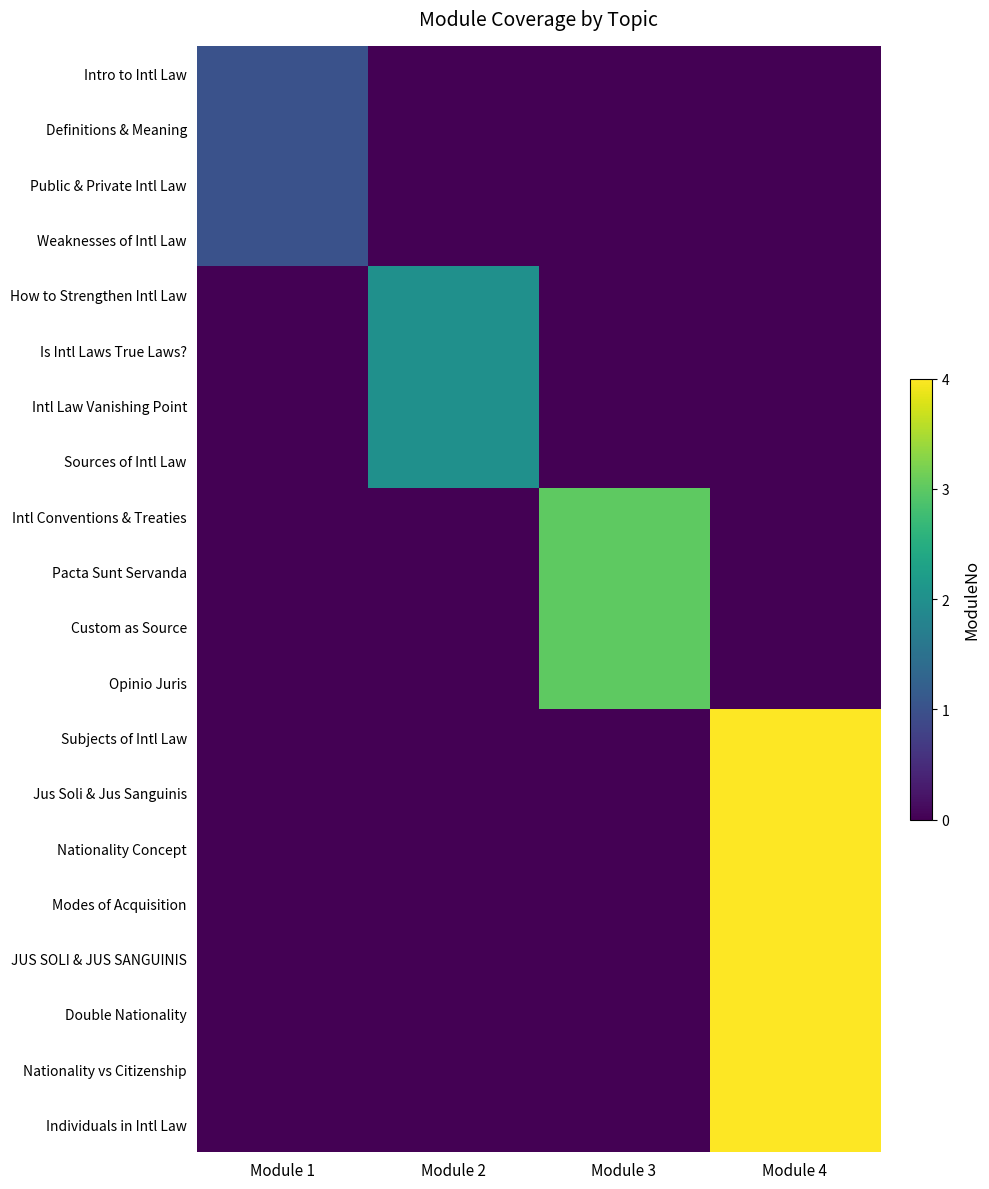

Which has a higher value, Module 1 or Module 3?

Module 1